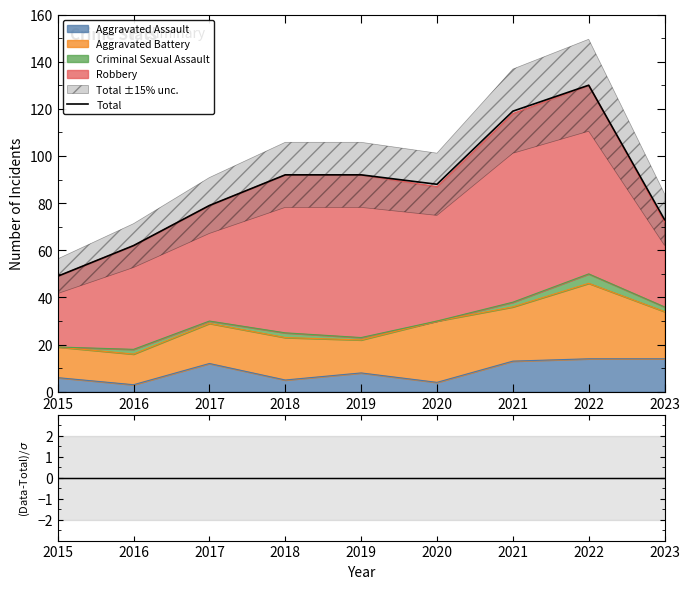

Where is the data nearest to the value 89?

2020